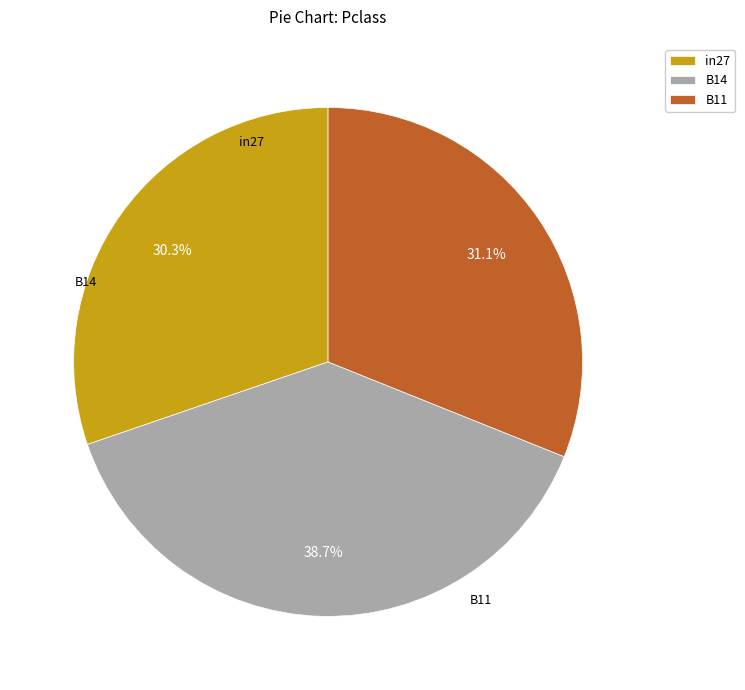

How many slices are in this pie chart?

3